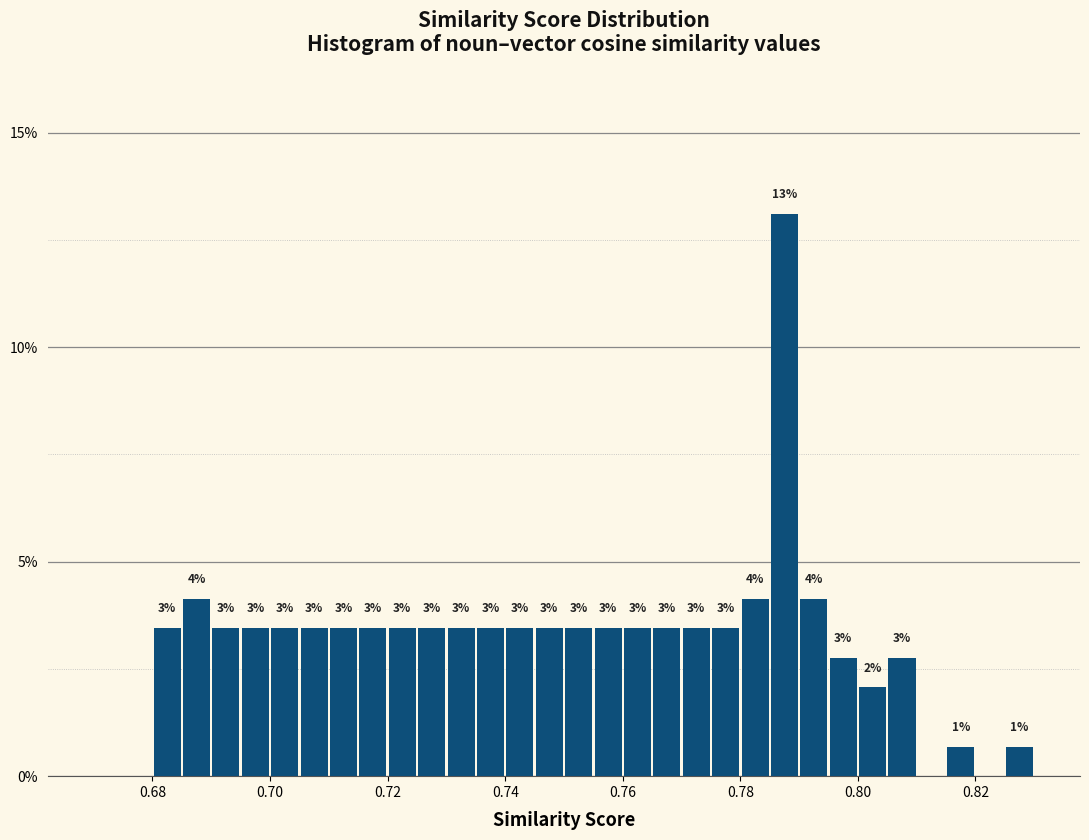

Around what value on the x-axis is the tallest bar? Give the approximate position of its centre, as read against the axis.

0.788